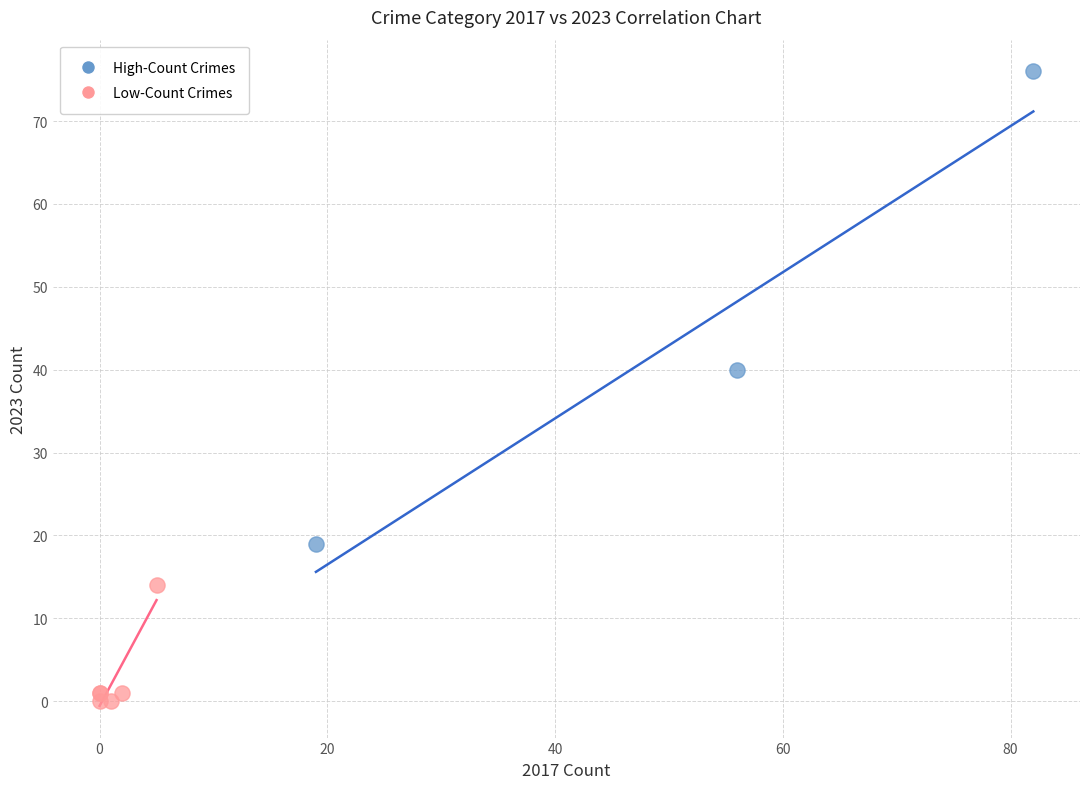

Which series contains the highest Y value?

High-Count Crimes